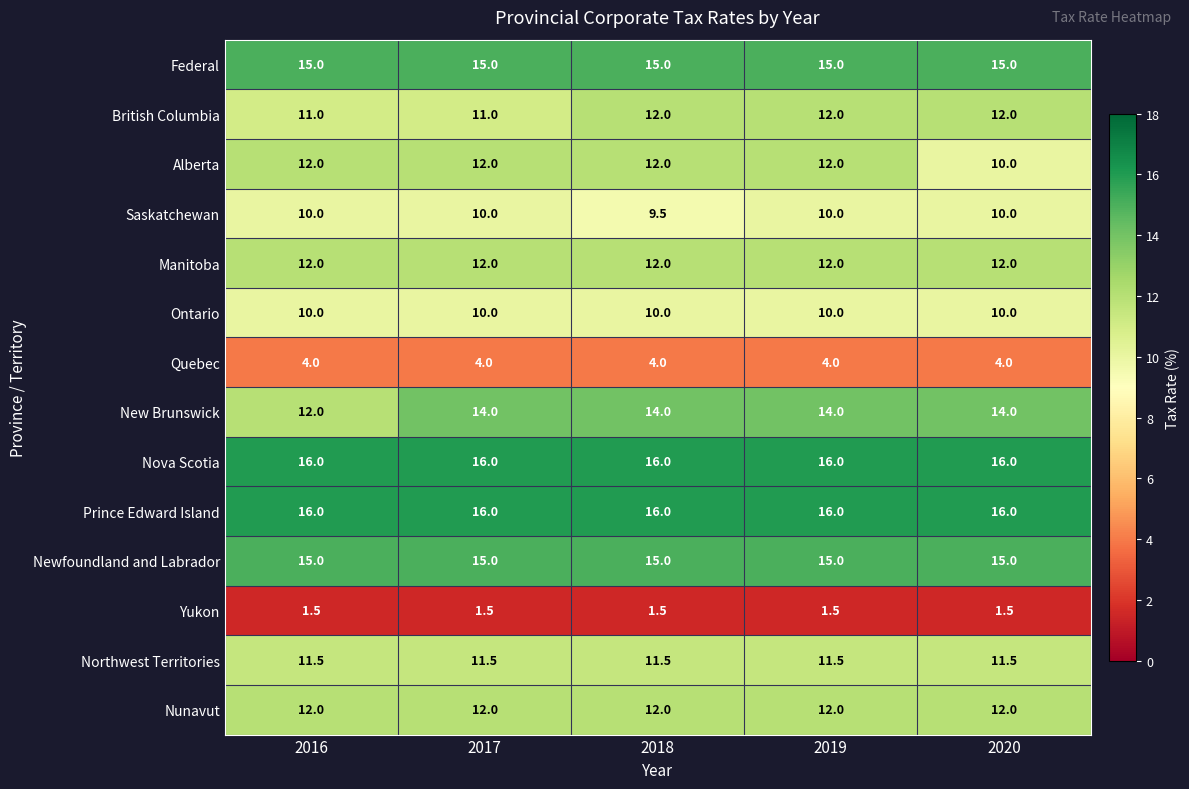

What is the sum of all British Columbia values?

58.0